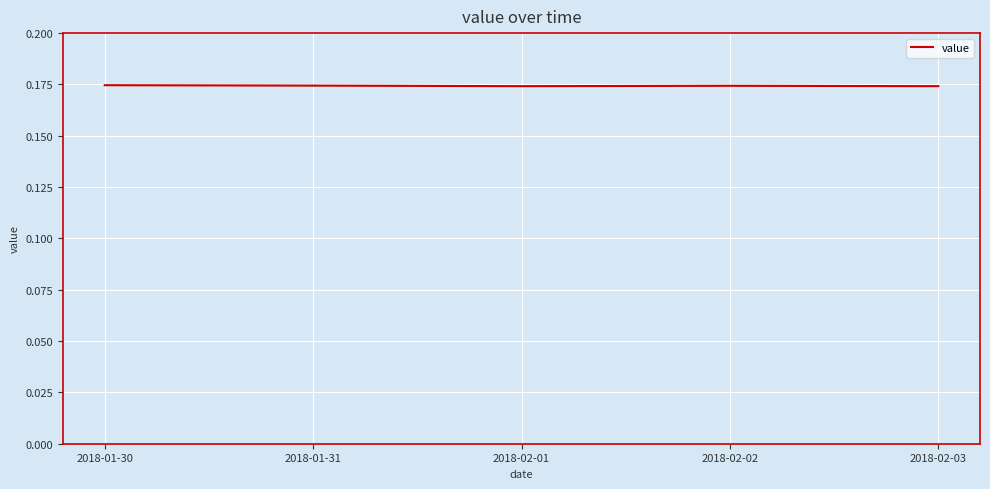

How many values are between 0 and 1?

5